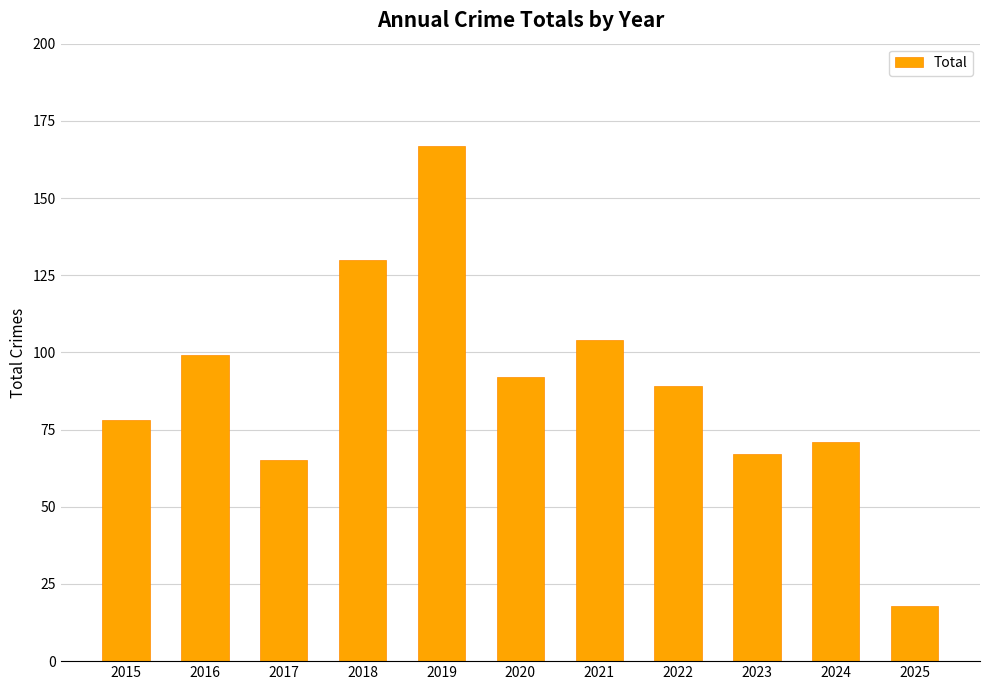

Reading left to right, extract all data points from this chart.

78	99	65	130	167	92	104	89	67	71	18